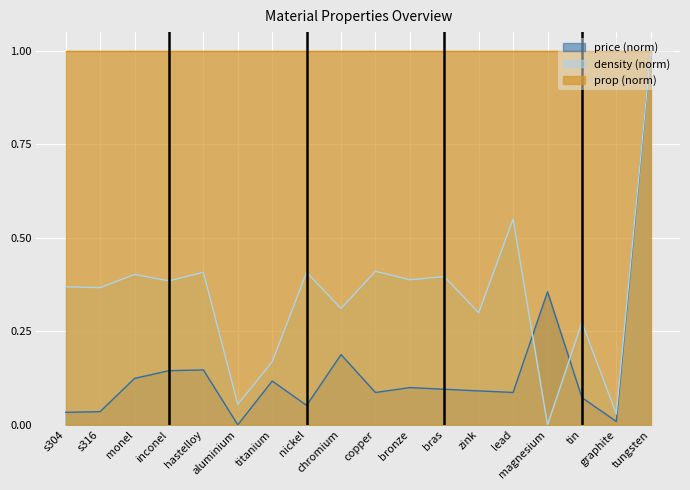

The density series shows 0.2 at tin. True or false?

False